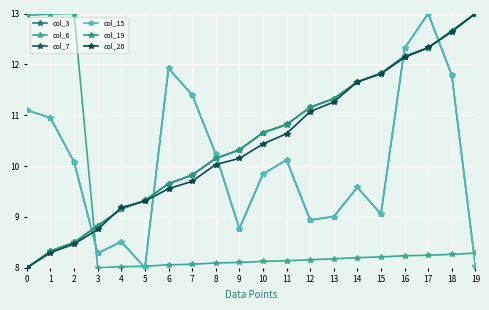

True or false: col_7 and col_3 intersect in this chart.

True